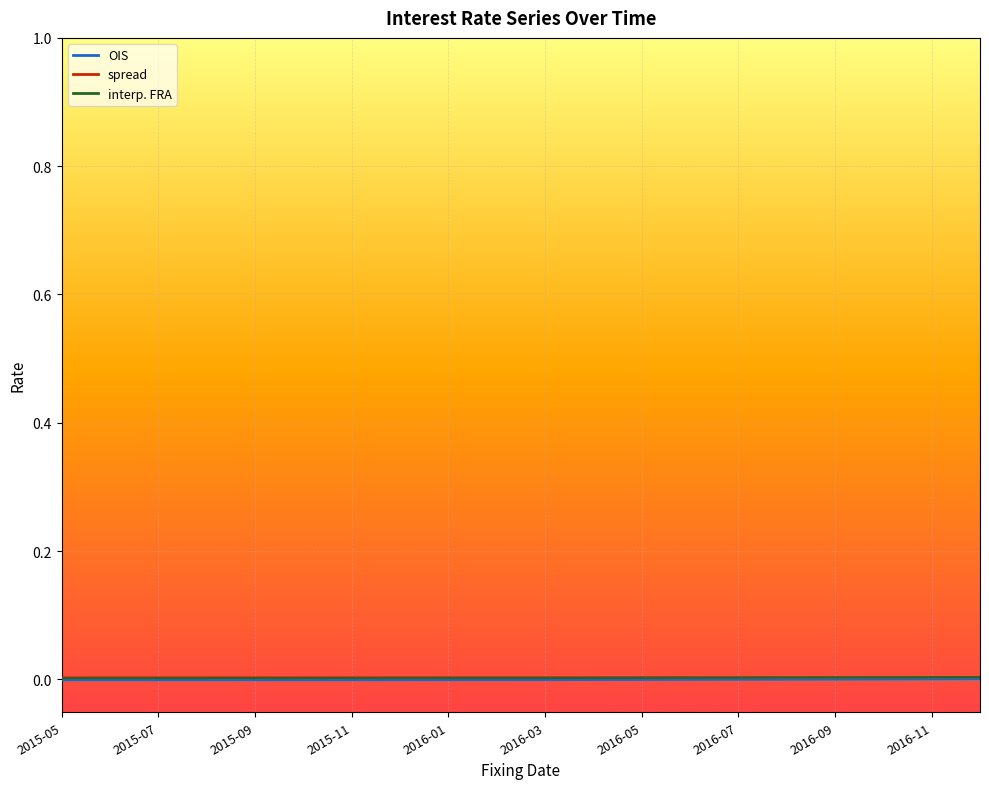

Between 2016-01 and 2016-05, which series saw the biggest shift?

interp. FRA